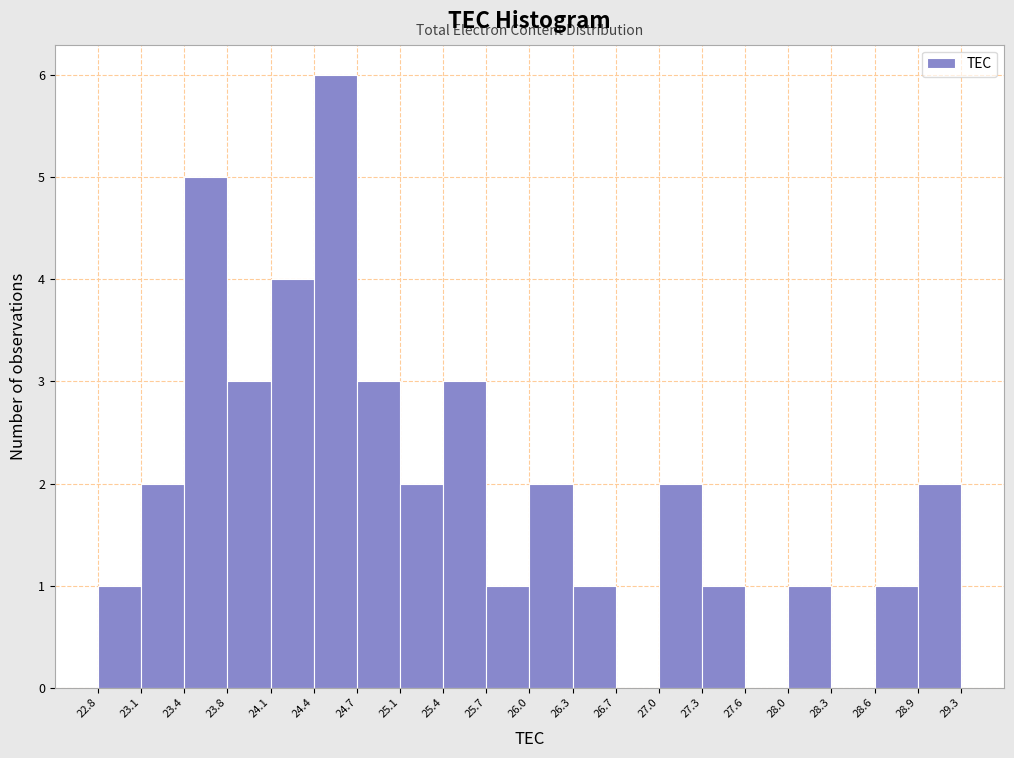

How tall is the bar that spans 28.9 to 29.3 on the x-axis? The values are not printed on the chart, so give them approximately, as read against the axis.

2